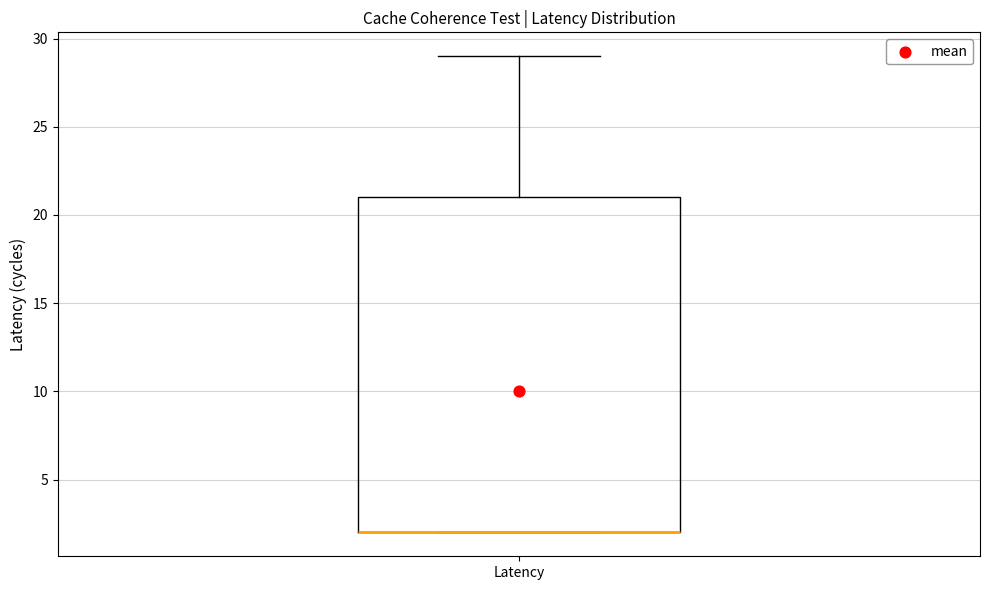

Read this box plot against the y-axis: the position of the median line, the range covered by the box, and the ends of both whiskers. The values are not printed on the chart, so give them approximately, as read against the axis.

median 2 (drawn on the box's lower edge), box 2 to 21, whiskers 2 to 29